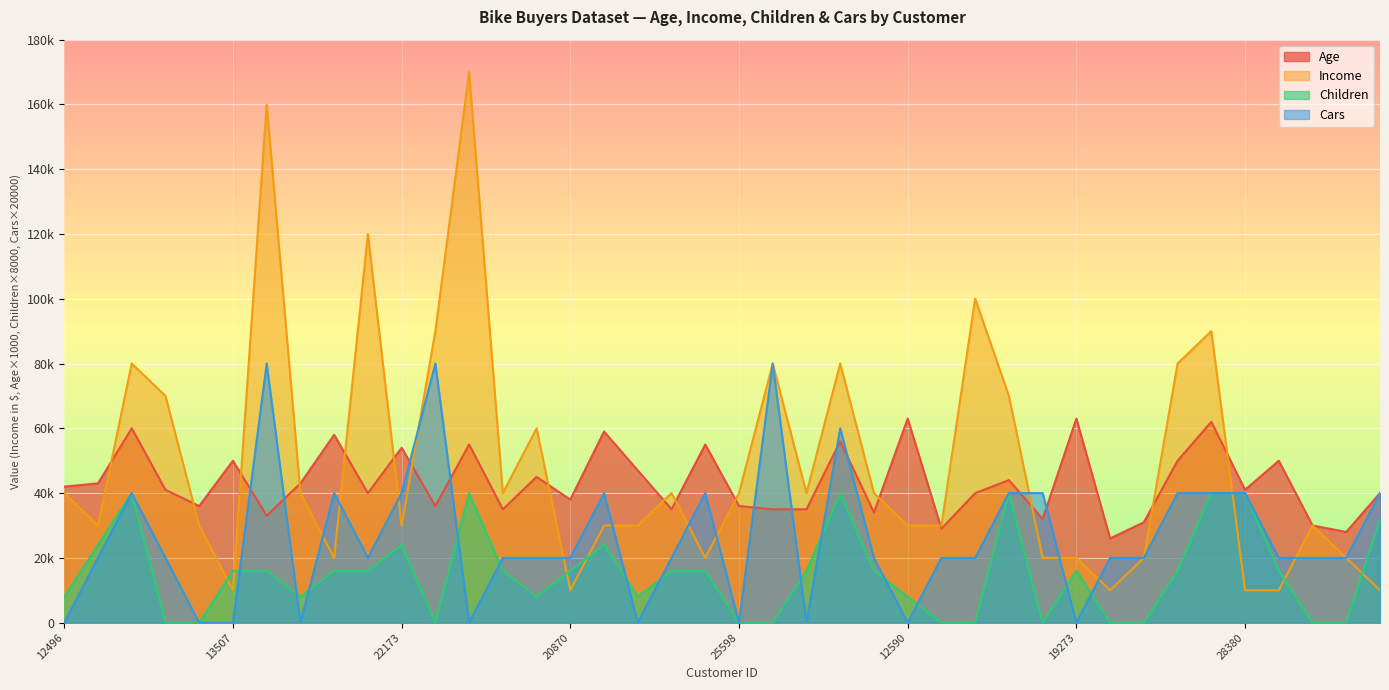

Which series has the largest total across all categories?

Income